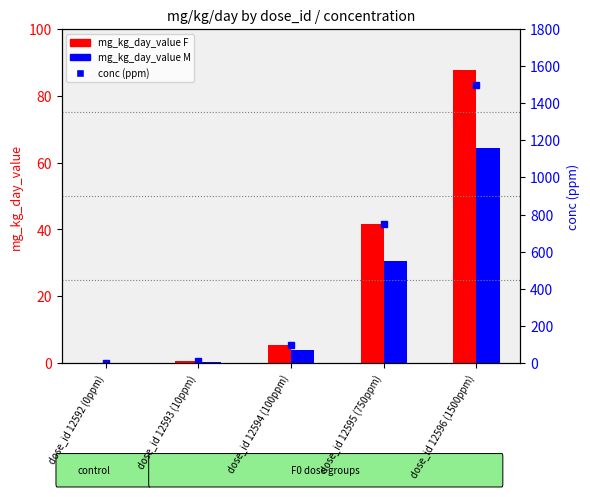

Does the chart contain any negative values?

No